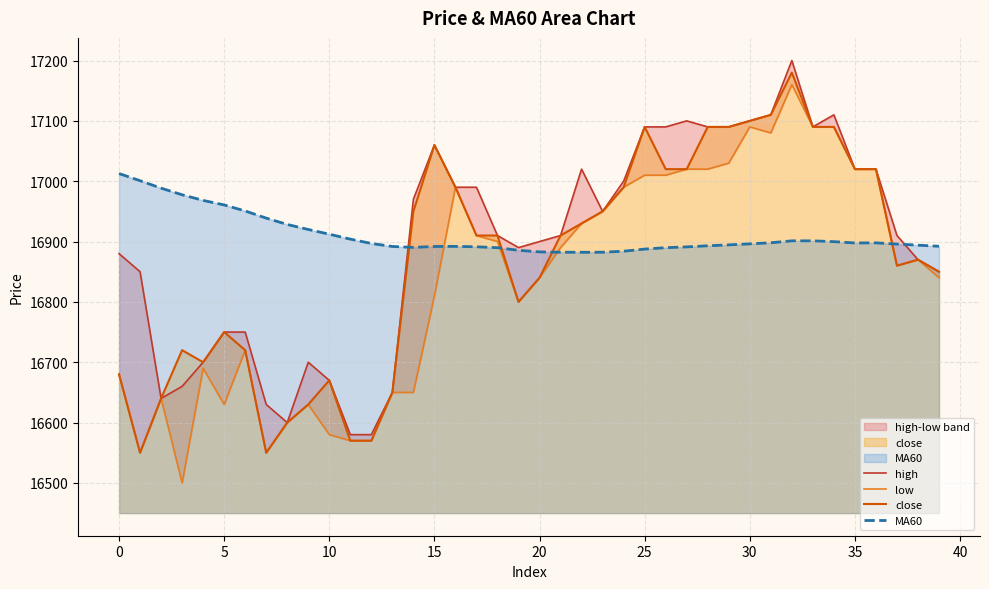

What is the value of the MA60 point at the 1st from the left?

17012.7